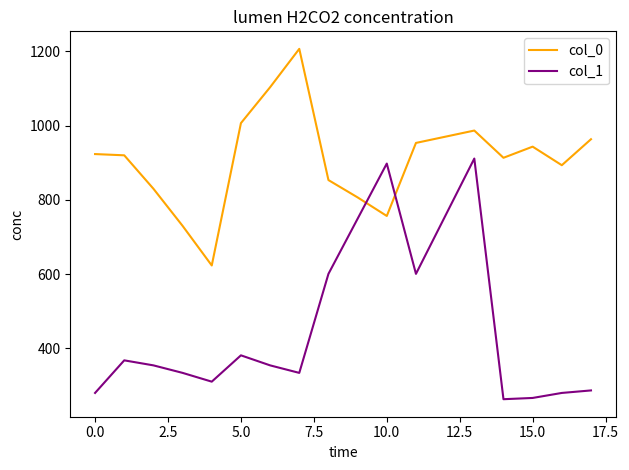

Rank the series by their average value, from highest to lowest.

col_0, col_1